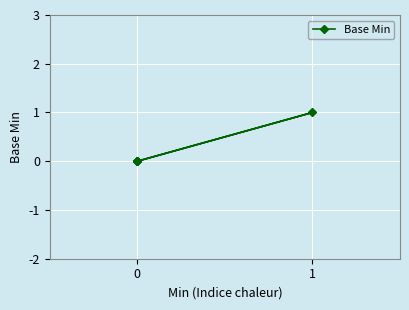

Is it true that the value at 0 is 0?

False